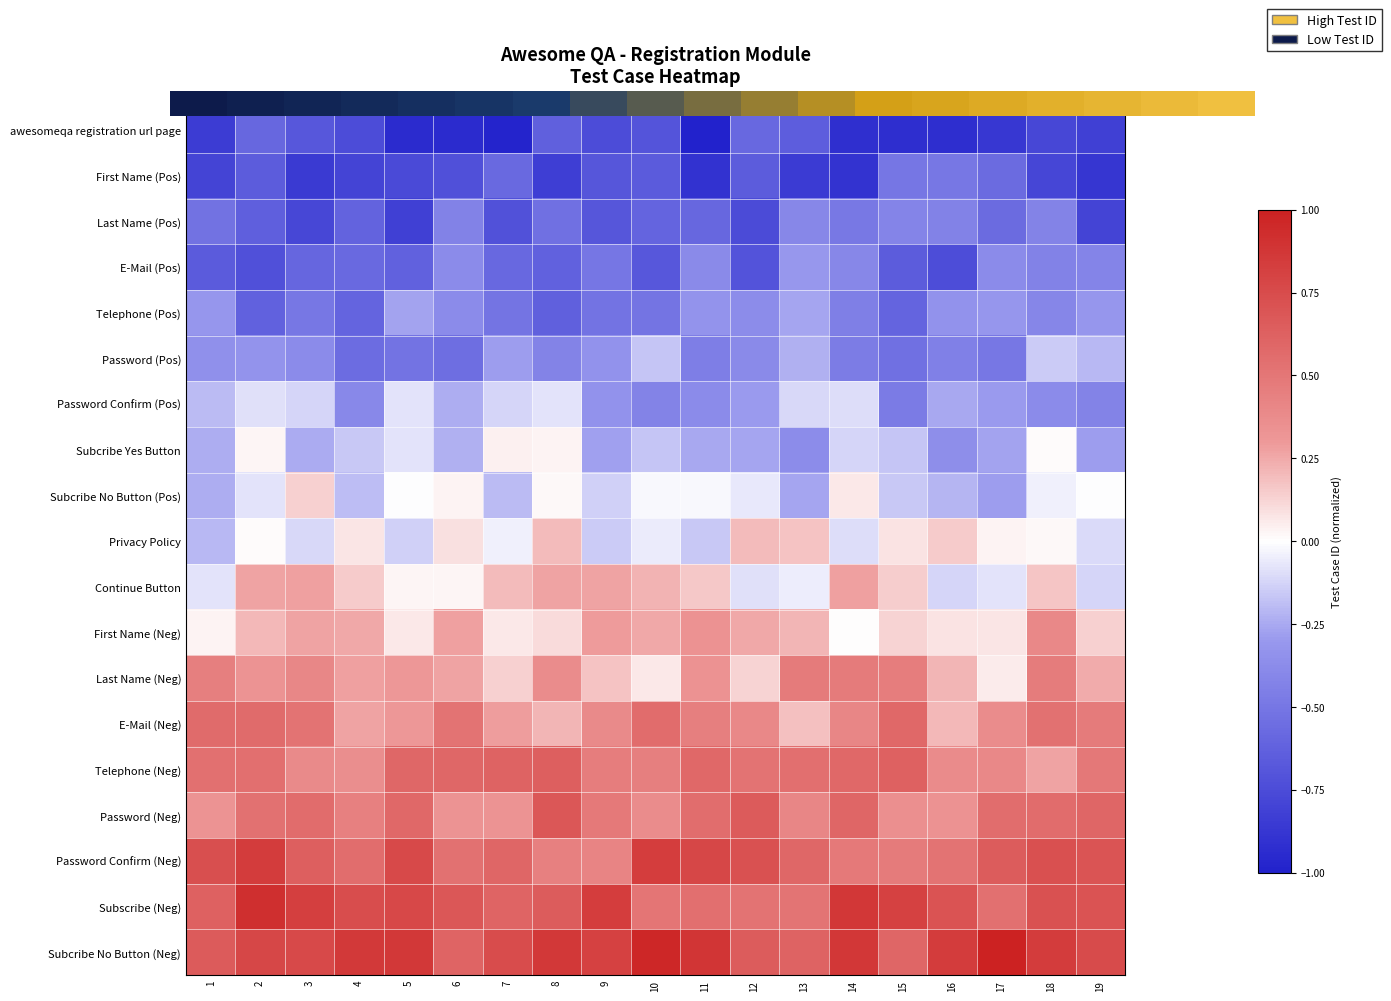

At which category does the chart reach its minimum across all series?

11